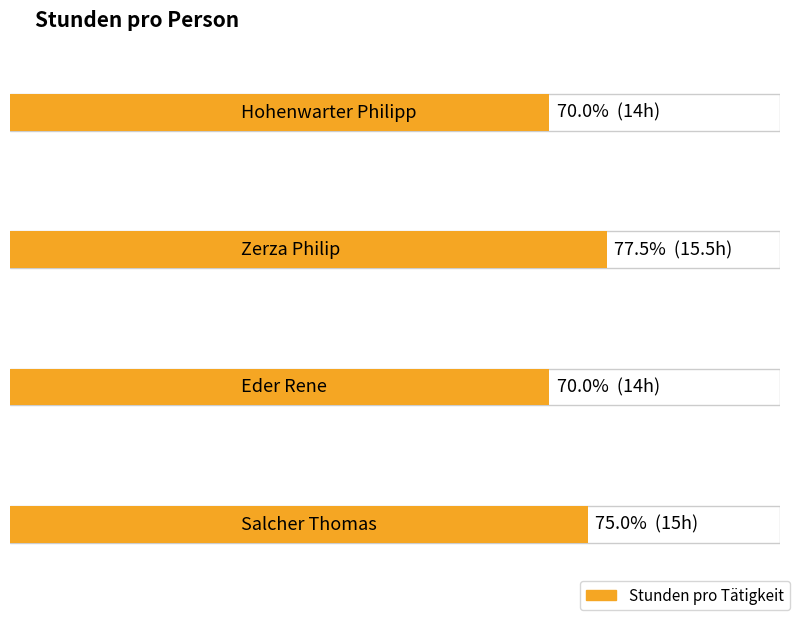

What is the label of the 3rd bar from the left?

Eder Rene